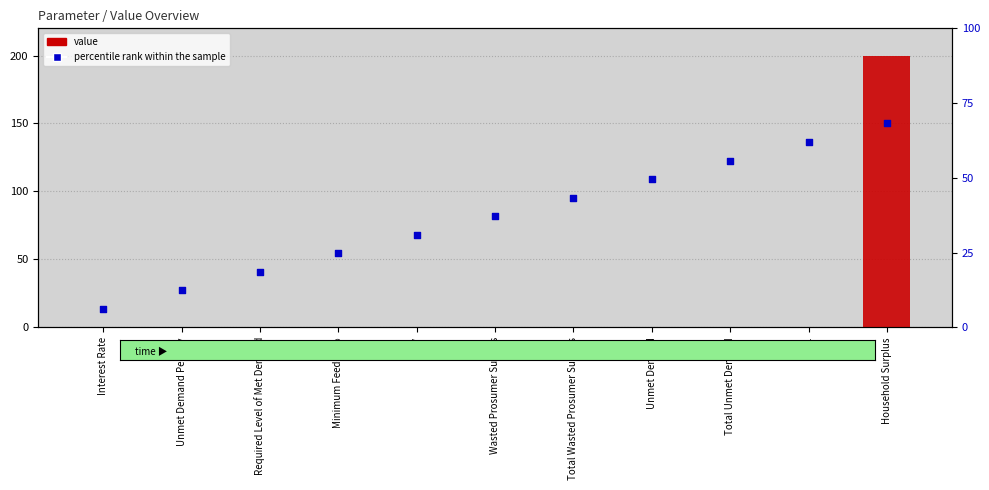

Which series has the largest total across all categories?

percentile rank within the sample